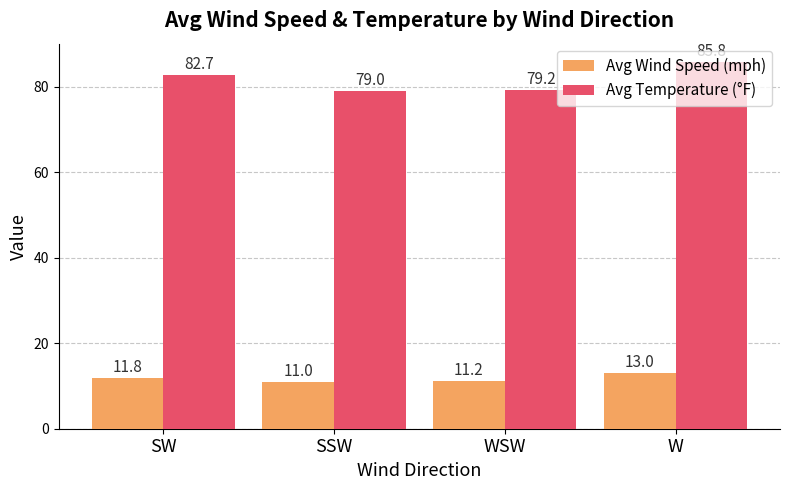

Which series has the widest spread of values?

Avg Temperature (°F)